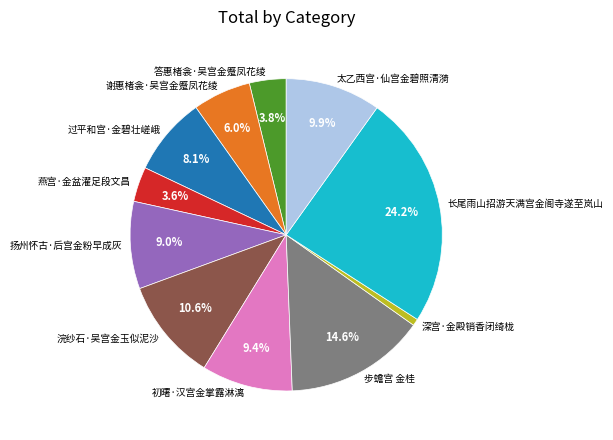

Which slice is the largest?

长尾雨山招游天满宫金阁寺遂至岚山